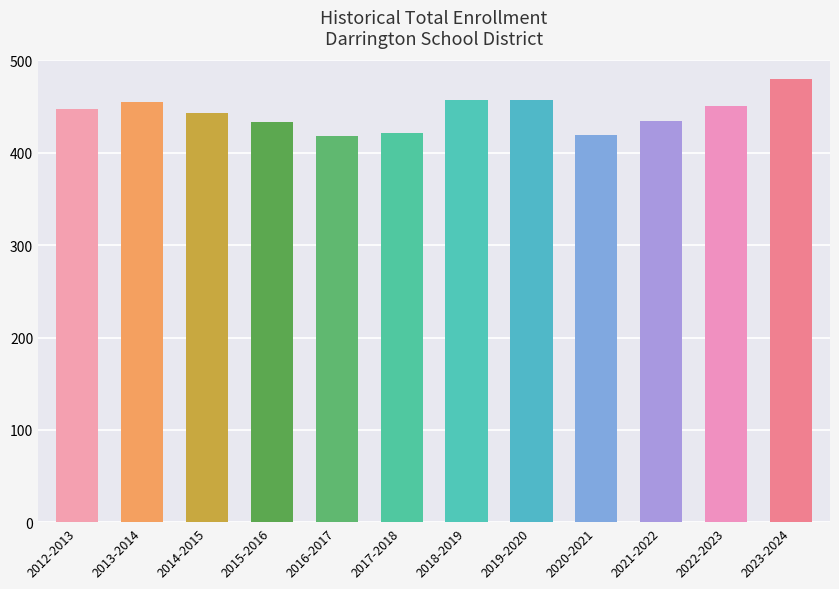

What is the sum of the values at 2012-2013 and 2018-2019?

904